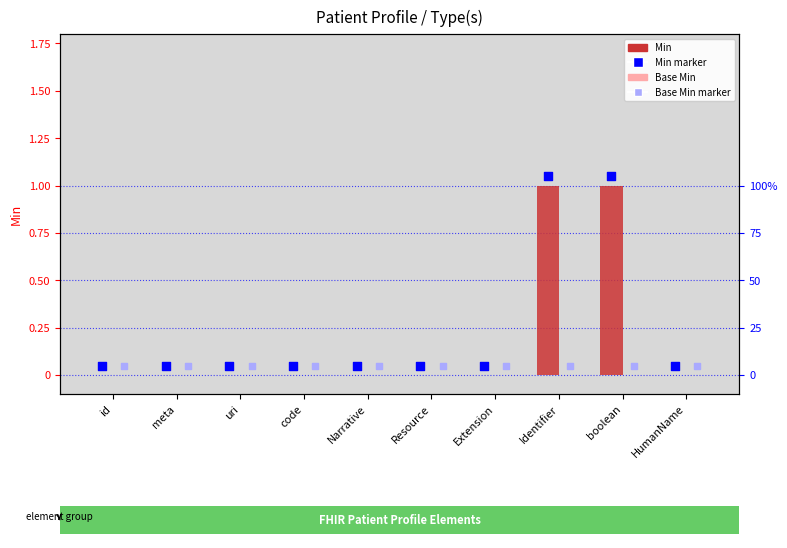

Is the value of Base Min at Narrative greater than the value of Min at HumanName?

No